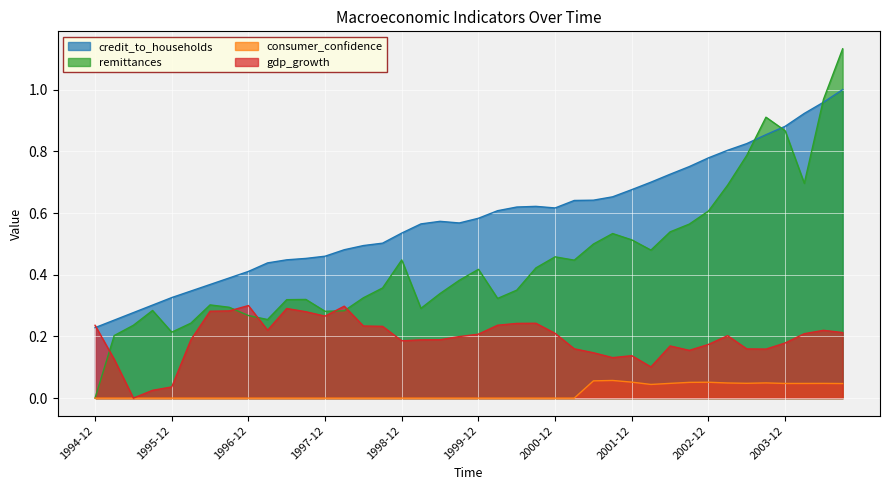

What are all the series names shown in the legend?

credit_to_households, remittances, consumer_confidence, gdp_growth